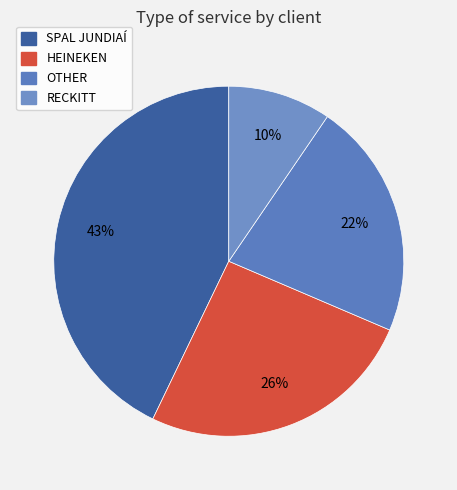

What portion of the pie excludes HEINEKEN?

74.3%